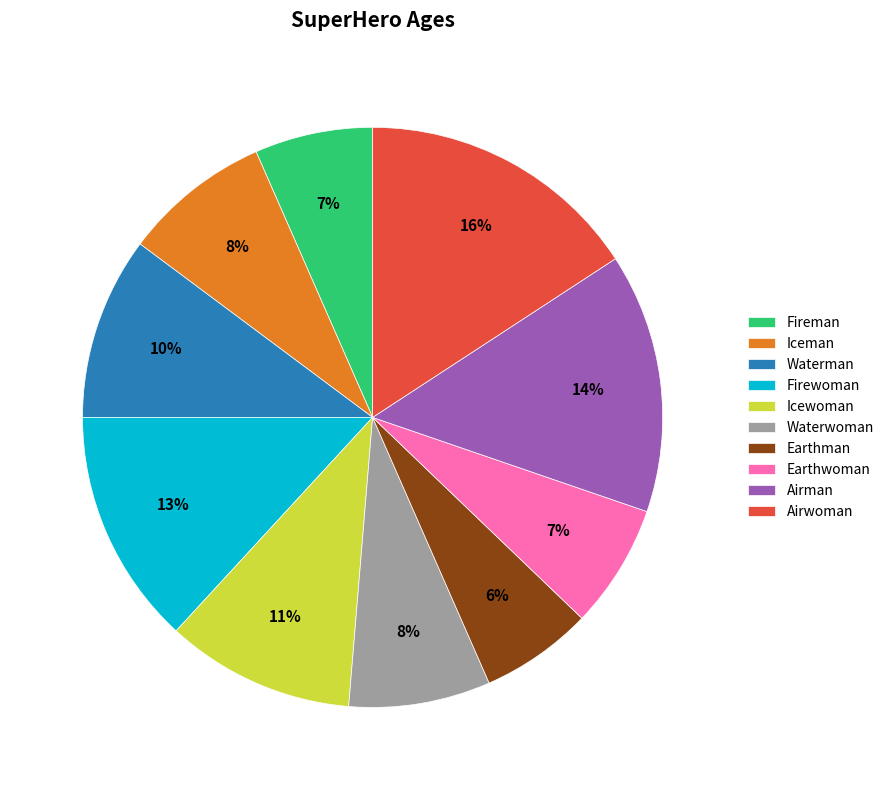

What percentage is the Iceman slice, to the nearest percent?

8%